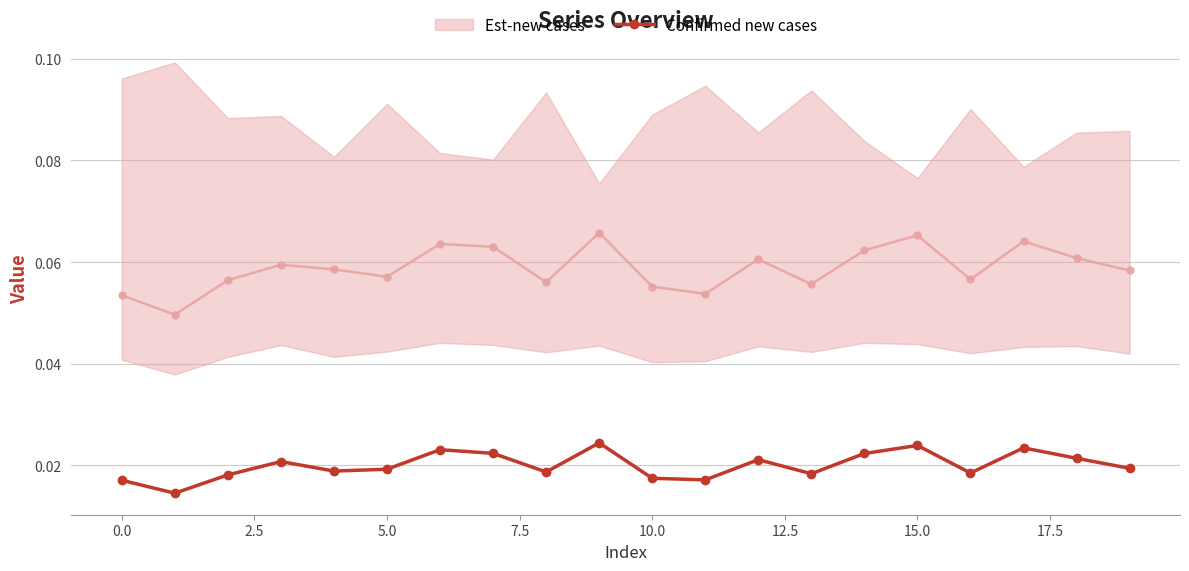

How many values are between 0 and 1?

20